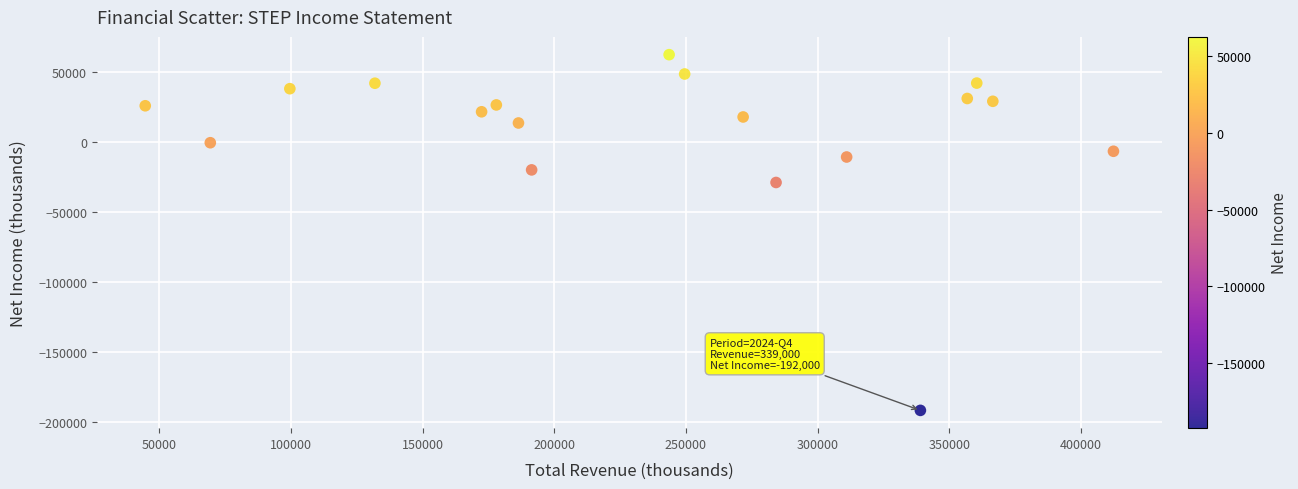

What Y value in the scatter plot is closest to -64950?

-29200